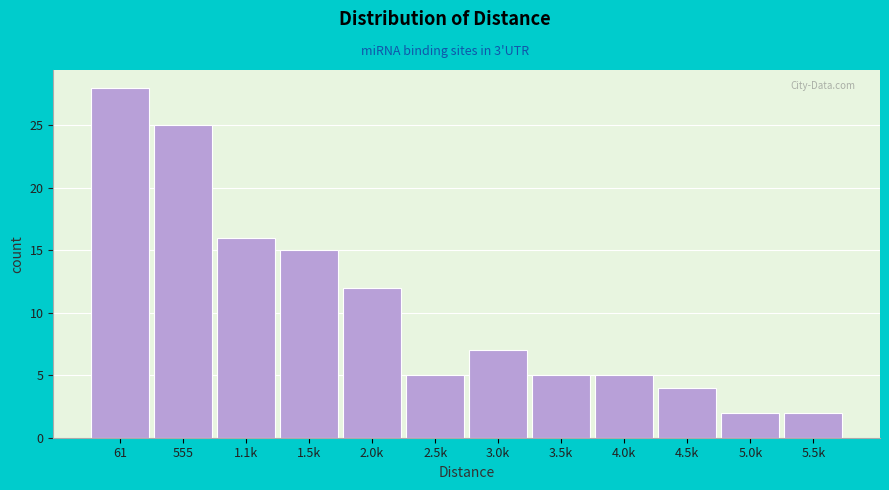

Reading left to right, list all the values displayed in this chart.

61=28	555=25	1.1k=16	1.5k=15	2.0k=12	2.5k=5	3.0k=7	3.5k=5	4.0k=5	4.5k=4	5.0k=2	5.5k=2